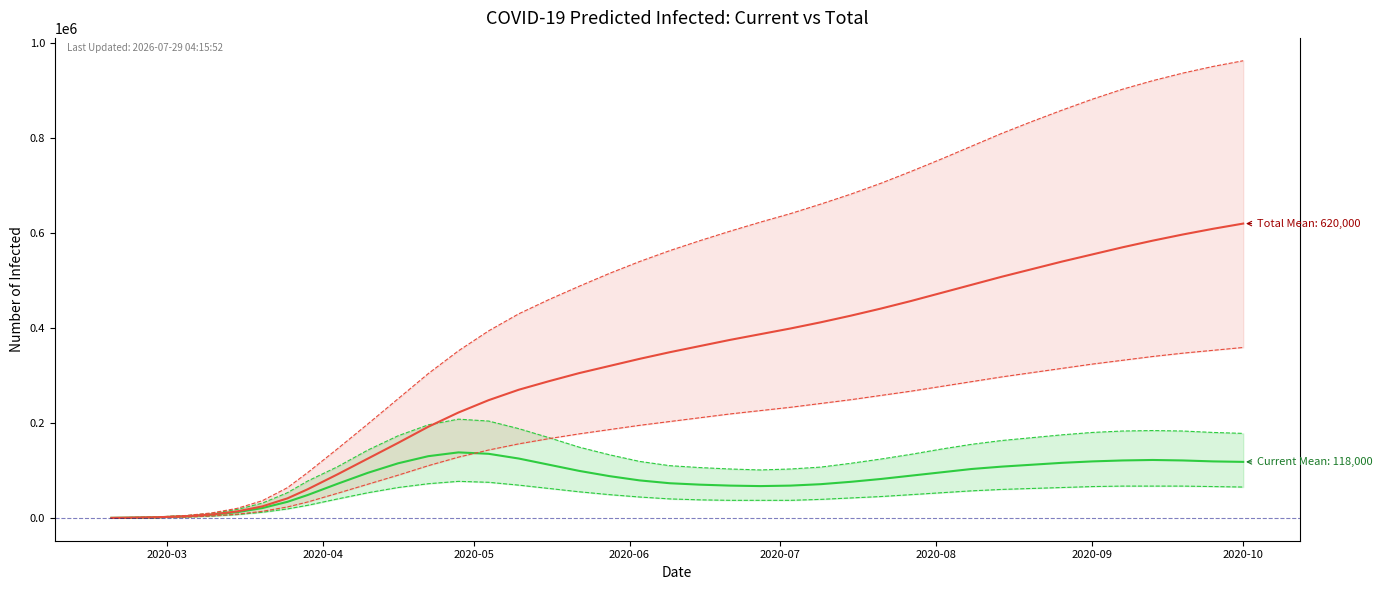

What value does the predicted_total_infected_lower_line series have at 28?

277000